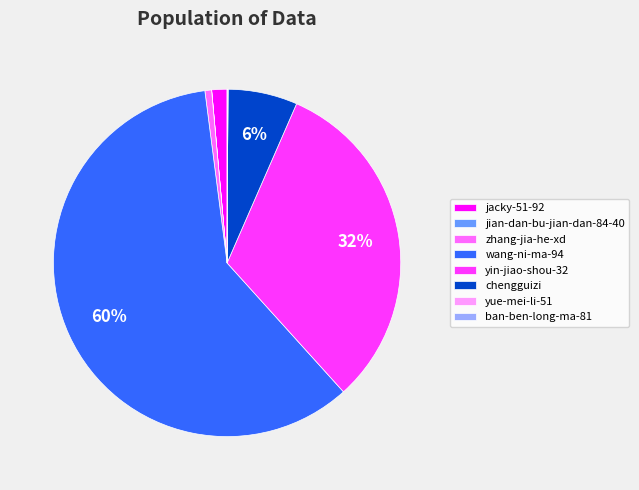

To the nearest percent, what percentage of the pie is zhang-jia-he-xd?

1%